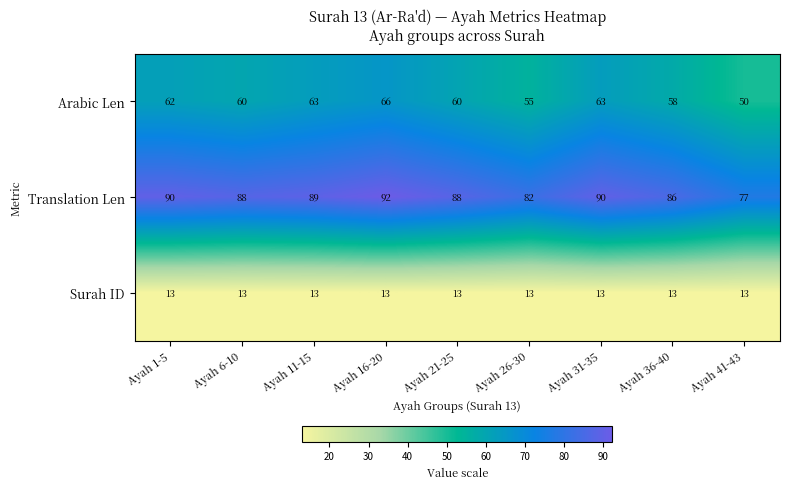

At which label does Arabic Len reach its peak?

Ayah 16-20